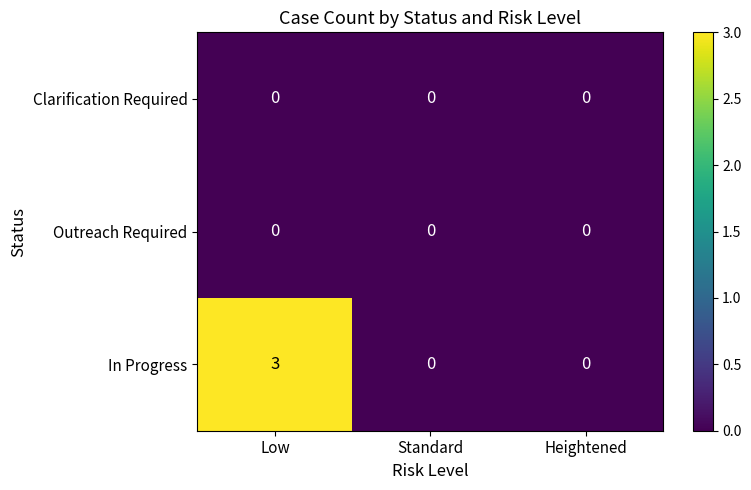

What is the maximum value shown in the chart?

3